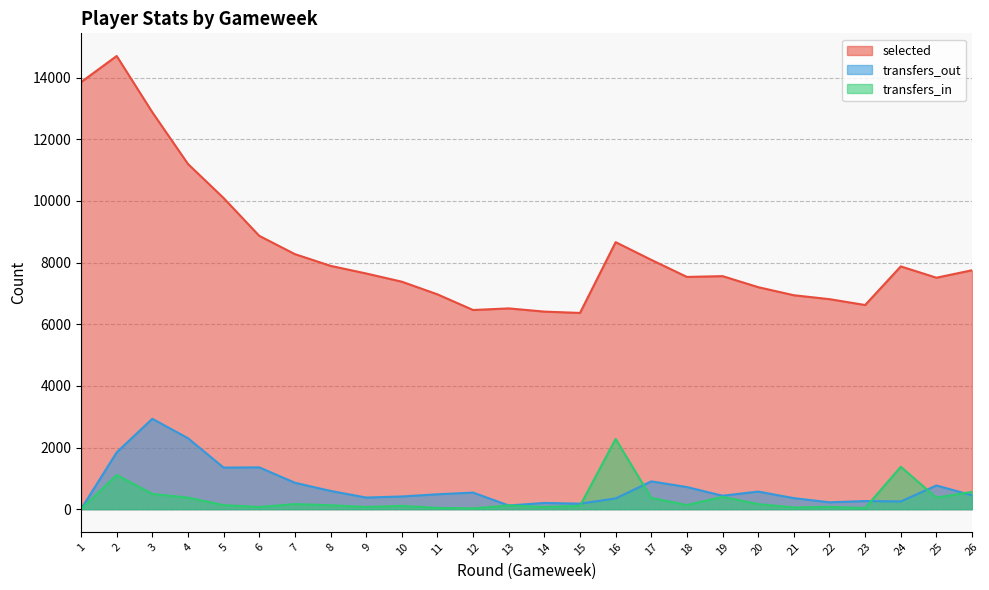

Where is the first local maximum for transfers_in?

2